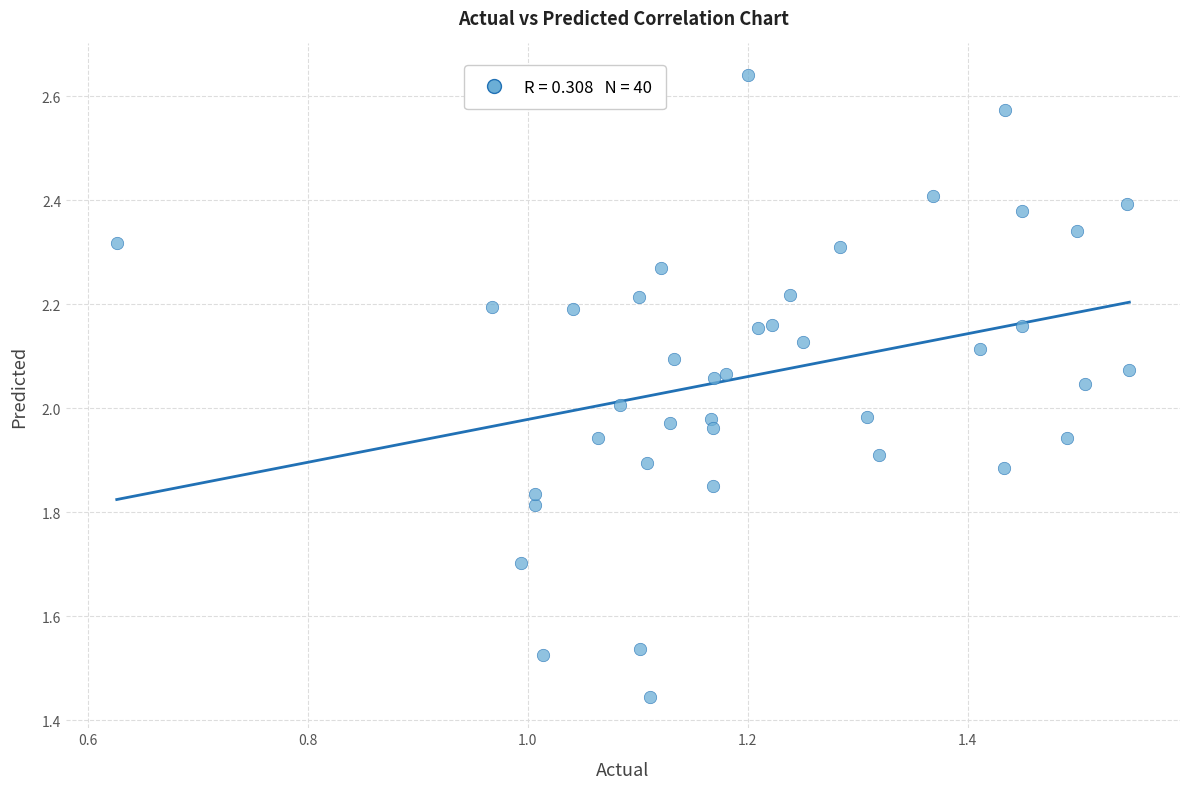

What is the range of Y values (max minus min)?

1.2